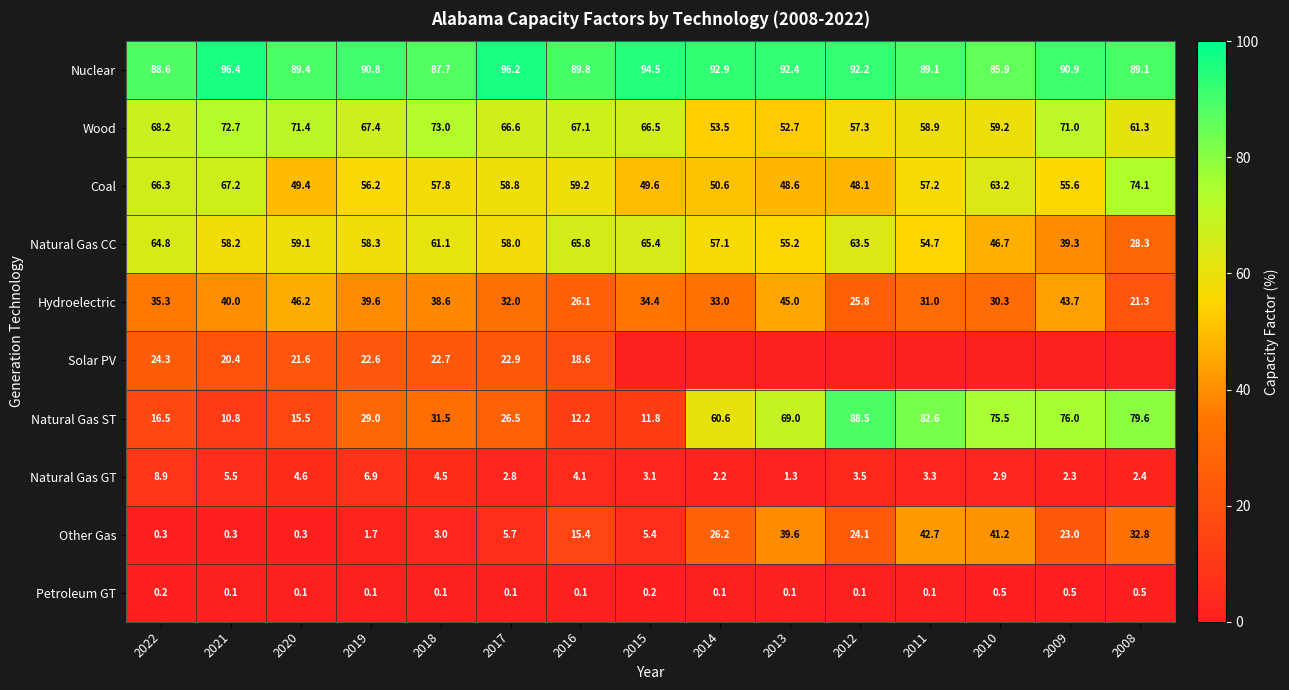

What is the minimum value for Natural Gas GT?

1.3